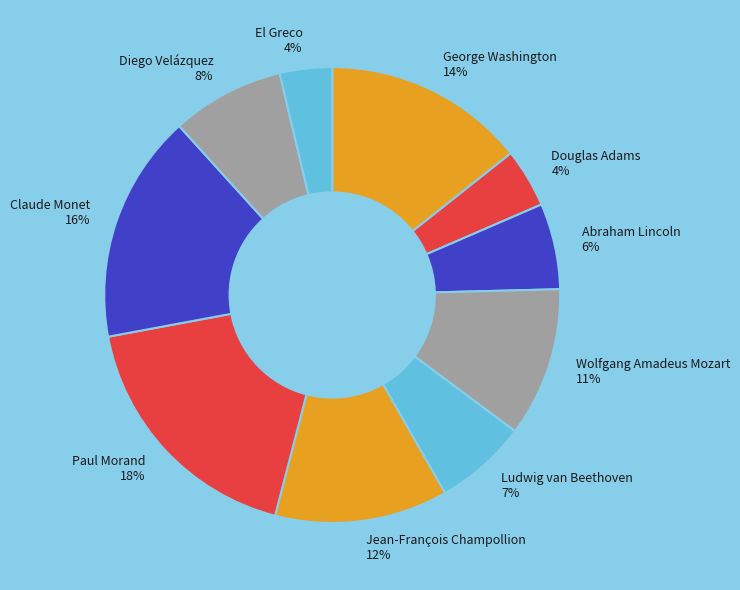

To the nearest percent, what is the average slice percentage?

10%